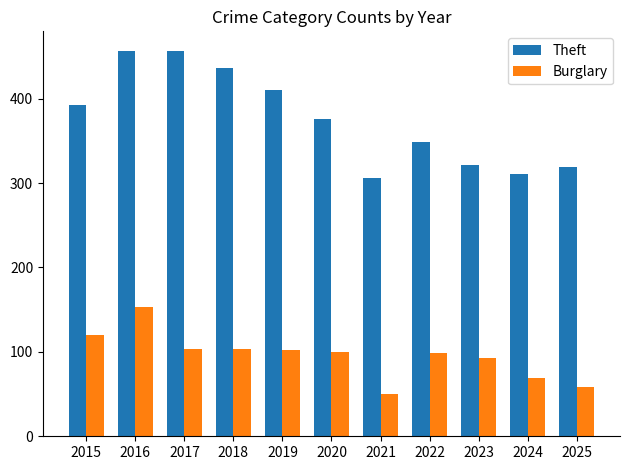

Read the Theft value at 2021, to the nearest 5.

305